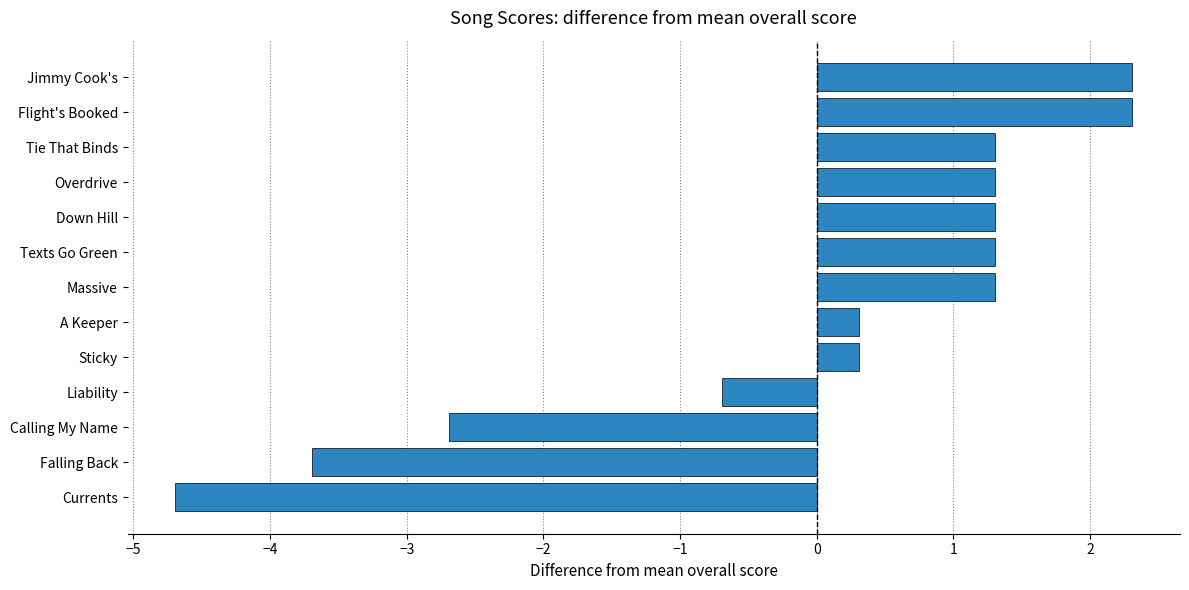

The value at Tie That Binds is 1.3. True or false?

True